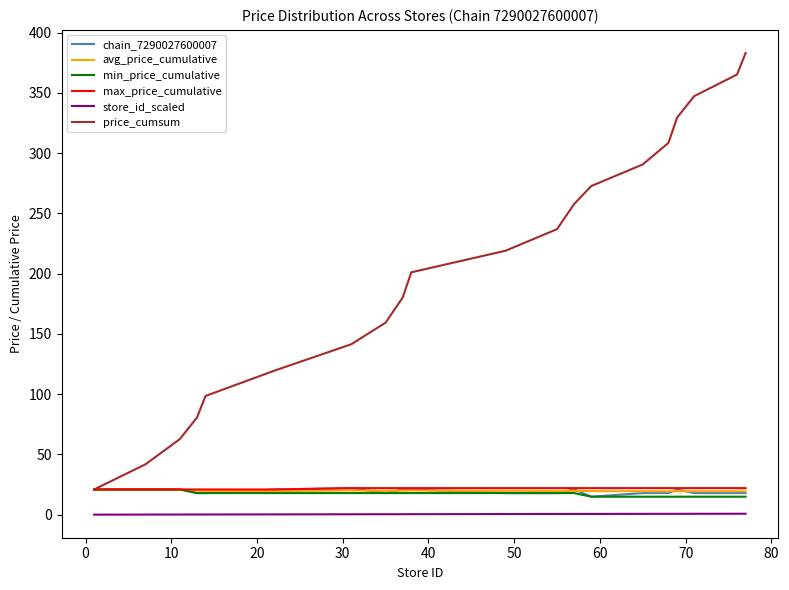

Which series has the largest total across all categories?

price_cumsum